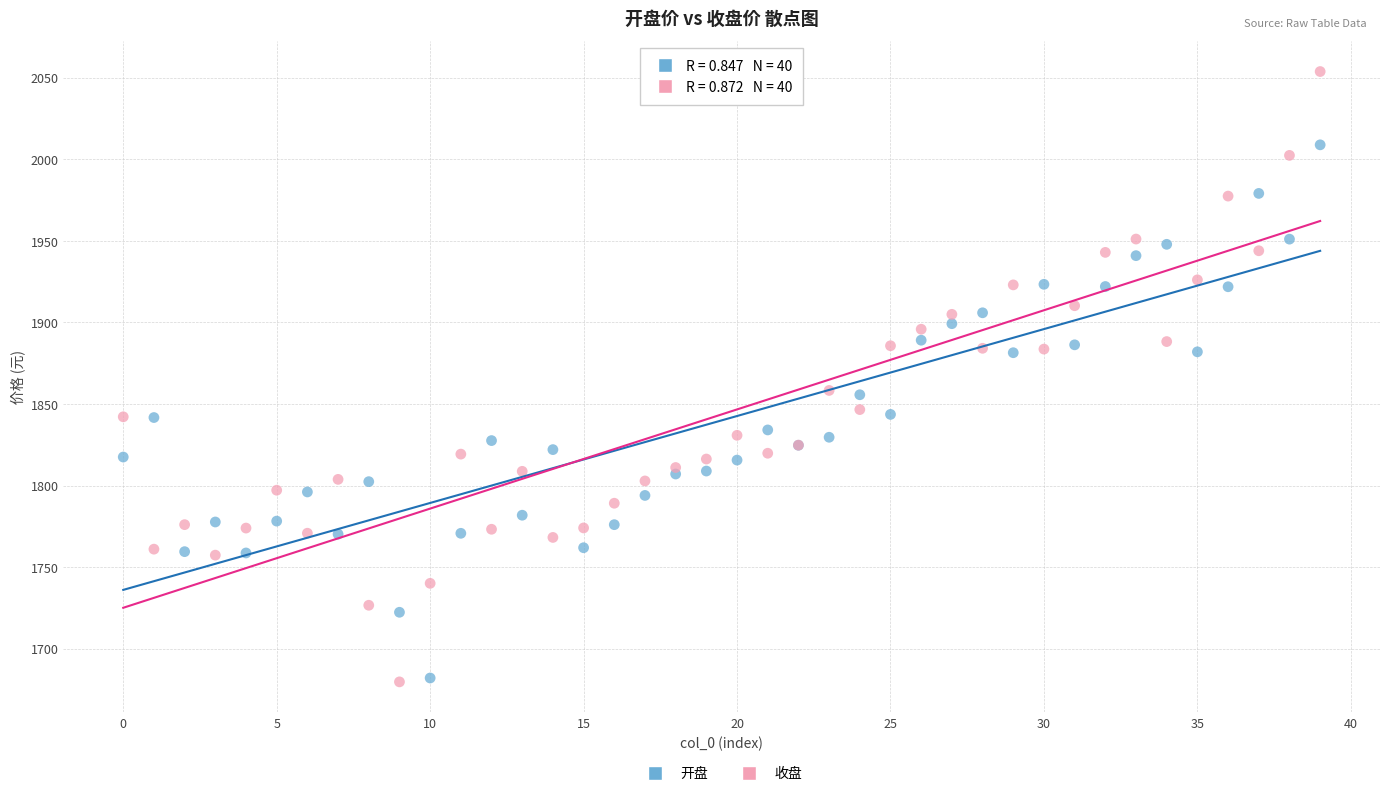

What are all the series names shown in the legend?

开盘, 收盘